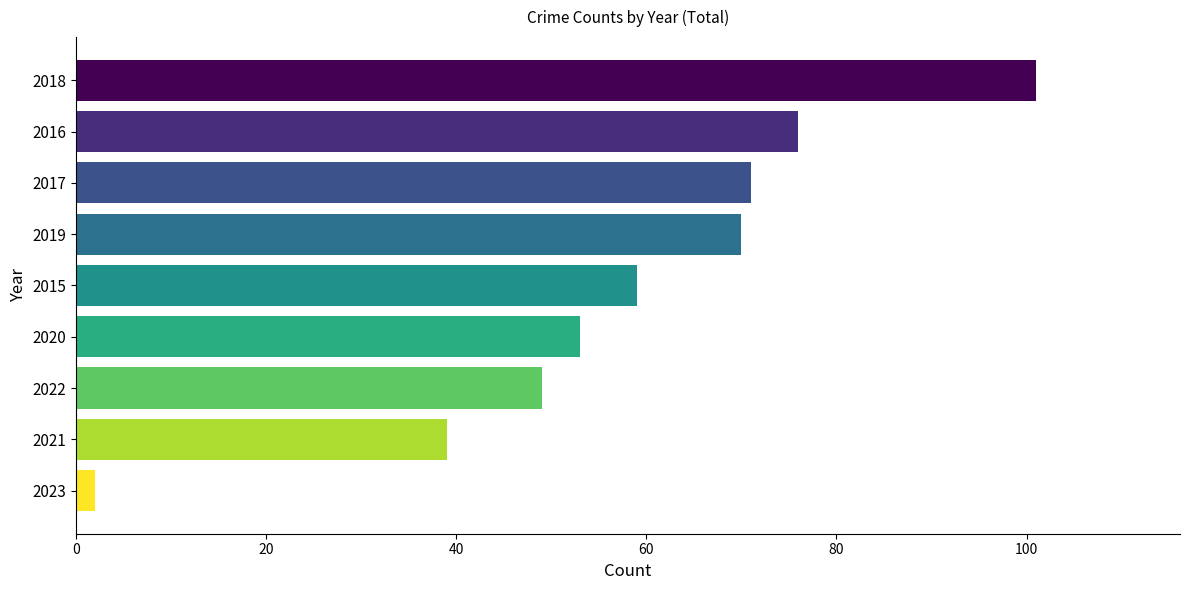

What is the approximate value at 2022?

49